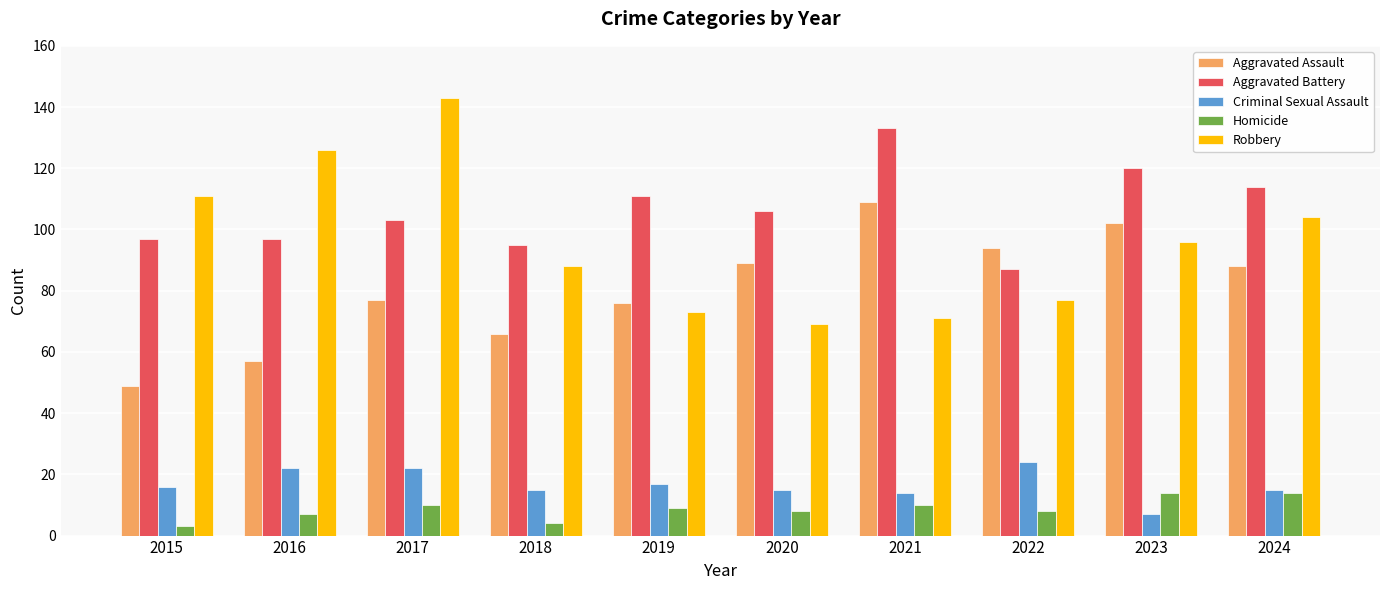

At which category is the sum across all series the highest?

2017